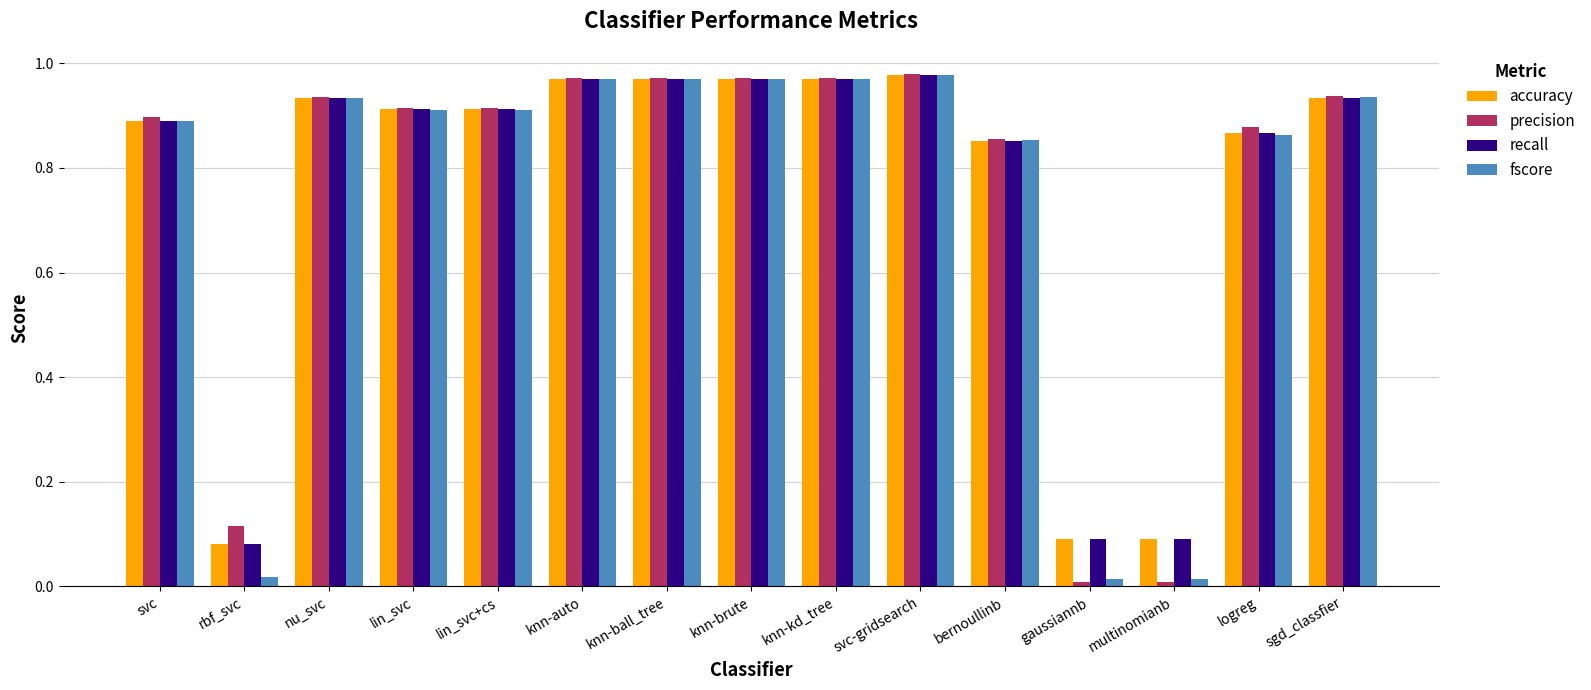

Which series changed the most between knn-auto and multinomianb?

precision